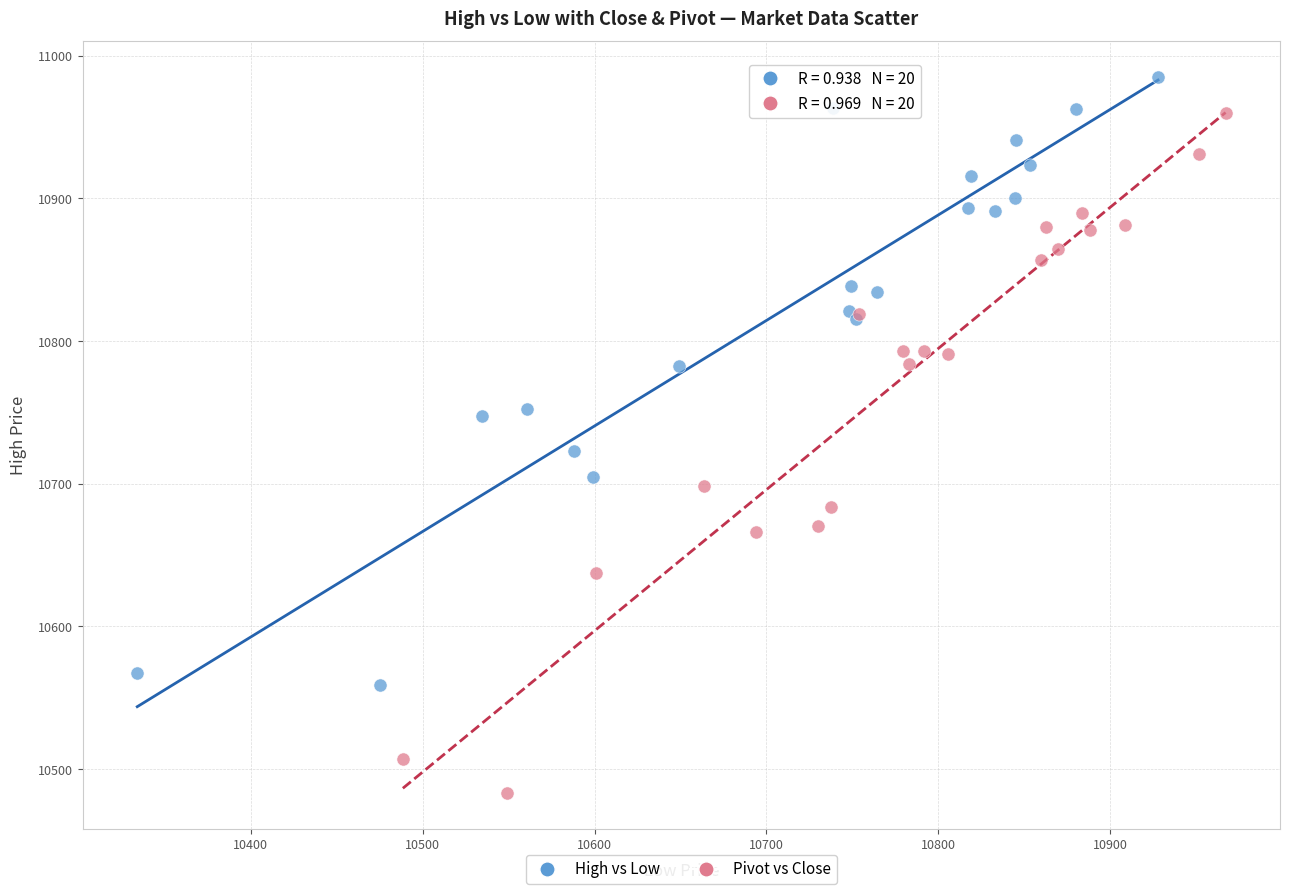

Which series reaches the maximum Y coordinate?

High vs Low